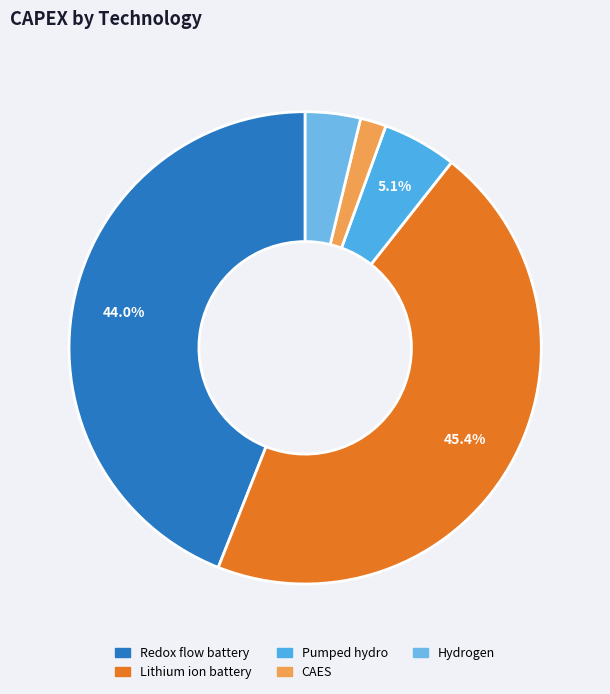

To the nearest percent, what percentage of the pie is Hydrogen?

4%